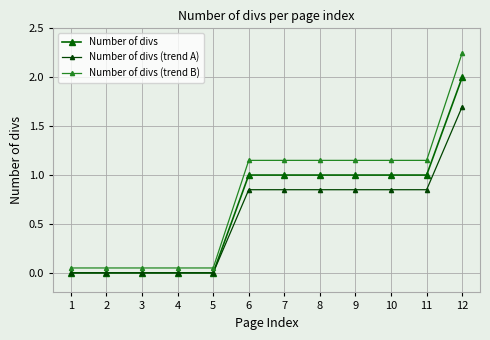

At which label does Number of divs (trend B) reach its peak?

12